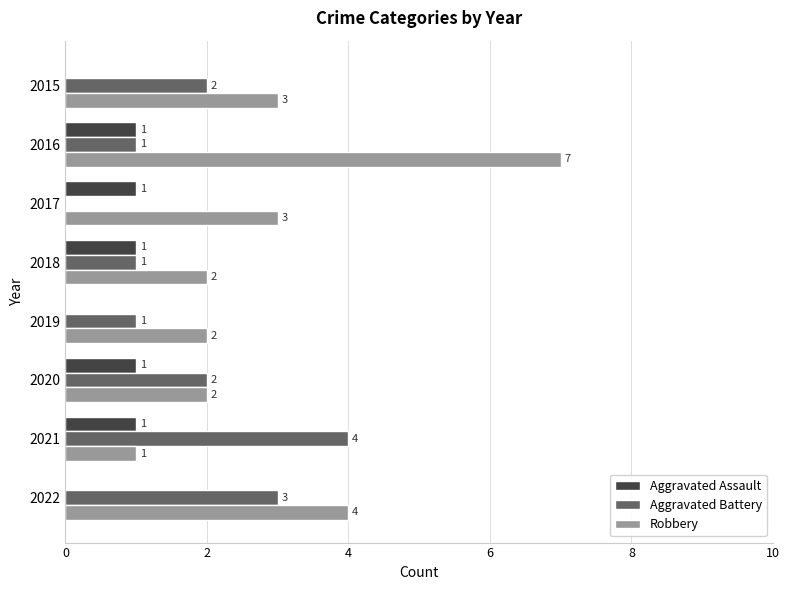

Between 2018 and 2019, which series saw the biggest shift?

Aggravated Assault